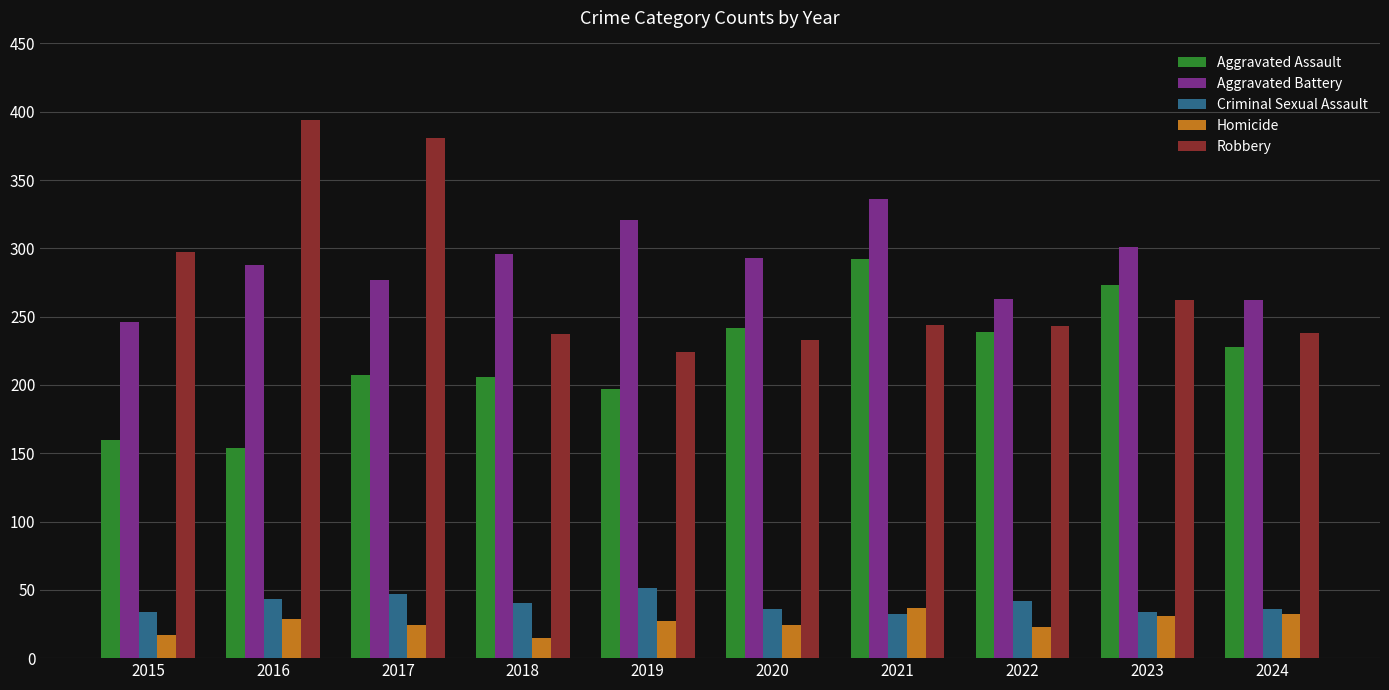

What is the value of the Homicide bar at the 10th from the left?

32